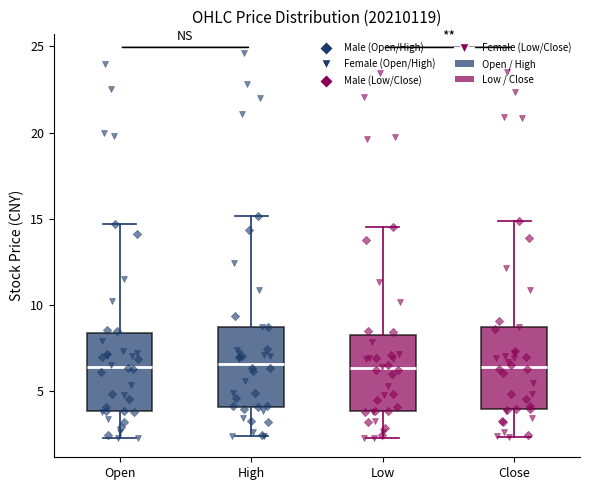

Reading left to right, transcribe this box plot: for each box, give where its median line is, the range the box spans, and where its two whiskers end, as read against the y-axis. The values are not printed on the chart, so give them approximately, as read against the axis.

Open: median 6.5, box 4.0 to 8.5, whiskers 2.5 to 14.5
High: median 6.5, box 4.0 to 8.5, whiskers 2.5 to 15.0
Low: median 6.5, box 4.0 to 8.5, whiskers 2.5 to 14.5
Close: median 6.5, box 4.0 to 8.5, whiskers 2.5 to 15.0